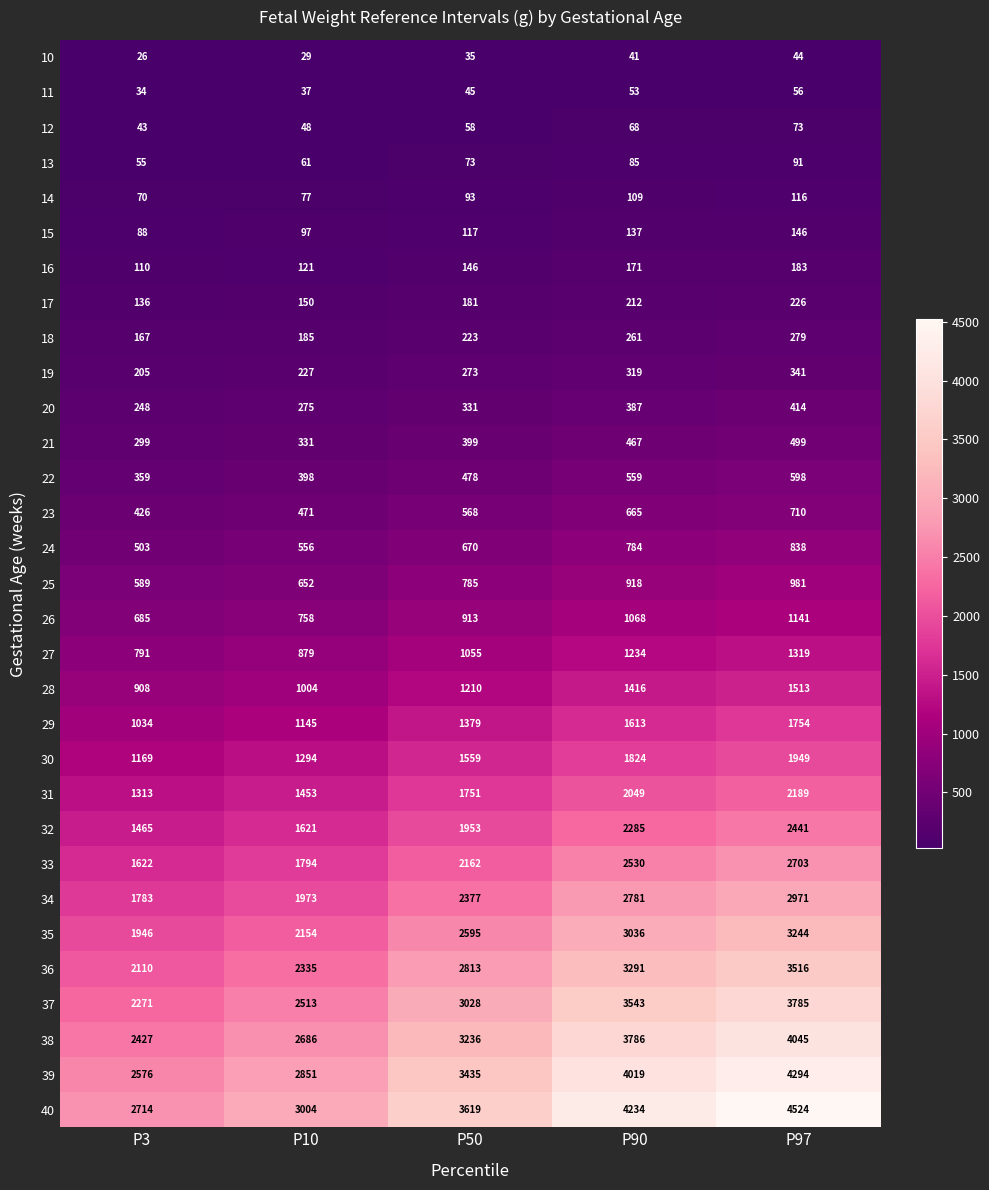

Is it true that 40 equals 4524 at P97?

True